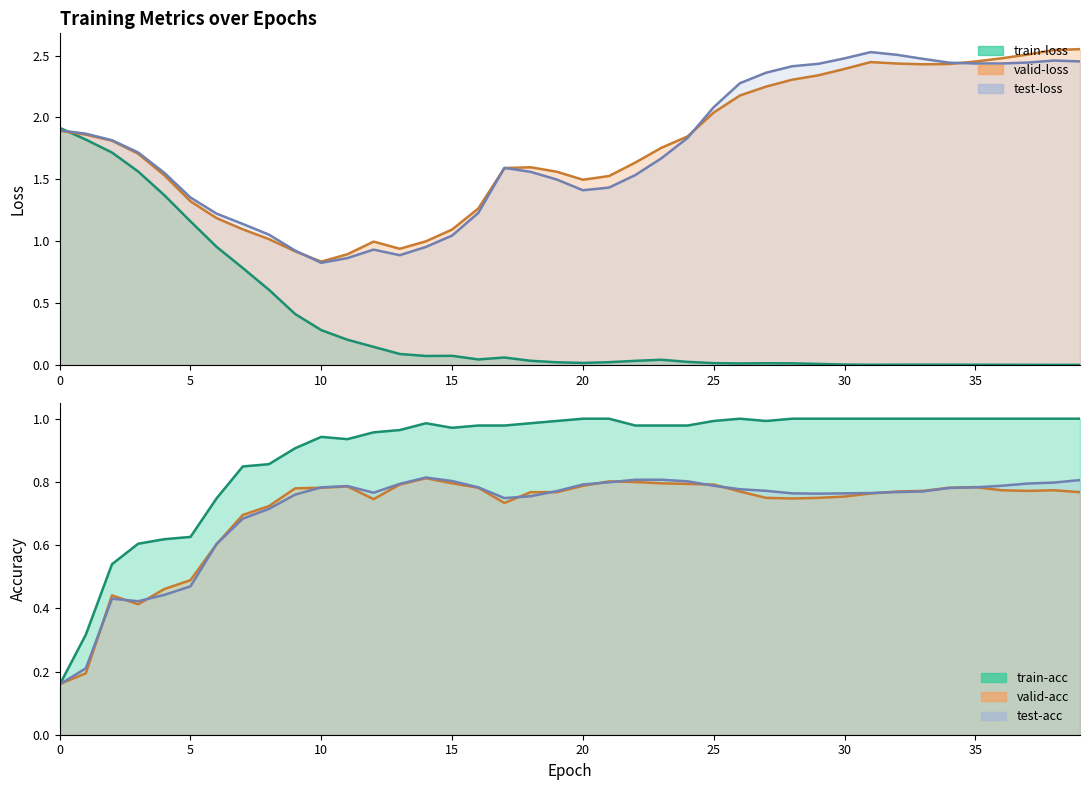

Reading left to right, extract all data points from this chart.

train-loss: 0=1.9	1=1.8	2=1.7	3=1.6	4=1.4	5=1.2	6=1.0	7=0.8	8=0.6	9=0.4	10=0.3	11=0.2	12=0.1	13=0.1	14=0.1	15=0.1	16=0.0	17=0.1	18=0.0	19=0.0	20=0.0	21=0.0	22=0.0	23=0.0	24=0.0	25=0.0	26=0.0	27=0.0	28=0.0	29=0.0	30=0.0	31=0.0	32=0.0	33=0.0	34=0.0	35=0.0	36=0.0	37=0.0	38=0.0	39=0.0
valid-loss: 0=1.9	1=1.9	2=1.8	3=1.7	4=1.5	5=1.3	6=1.2	7=1.1	8=1.0	9=0.9	10=0.8	11=0.9	12=1.0	13=0.9	14=1.0	15=1.1	16=1.3	17=1.6	18=1.6	19=1.6	20=1.5	21=1.5	22=1.6	23=1.8	24=1.8	25=2.0	26=2.2	27=2.2	28=2.3	29=2.3	30=2.4	31=2.4	32=2.4	33=2.4	34=2.4	35=2.5	36=2.5	37=2.5	38=2.5	39=2.6
test-loss: 0=1.9	1=1.9	2=1.8	3=1.7	4=1.6	5=1.4	6=1.2	7=1.1	8=1.1	9=0.9	10=0.8	11=0.9	12=0.9	13=0.9	14=1.0	15=1.0	16=1.2	17=1.6	18=1.6	19=1.5	20=1.4	21=1.4	22=1.5	23=1.7	24=1.8	25=2.1	26=2.3	27=2.4	28=2.4	29=2.4	30=2.5	31=2.5	32=2.5	33=2.5	34=2.4	35=2.4	36=2.4	37=2.4	38=2.5	39=2.5
train-acc: 0=0.2	1=0.3	2=0.5	3=0.6	4=0.6	5=0.6	6=0.7	7=0.8	8=0.9	9=0.9	10=0.9	11=0.9	12=1.0	13=1.0	14=1.0	15=1.0	16=1.0	17=1.0	18=1.0	19=1.0	20=1.0	21=1.0	22=1.0	23=1.0	24=1.0	25=1.0	26=1.0	27=1.0	28=1.0	29=1.0	30=1.0	31=1.0	32=1.0	33=1.0	34=1.0	35=1.0	36=1.0	37=1.0	38=1.0	39=1.0
valid-acc: 0=0.2	1=0.2	2=0.4	3=0.4	4=0.5	5=0.5	6=0.6	7=0.7	8=0.7	9=0.8	10=0.8	11=0.8	12=0.7	13=0.8	14=0.8	15=0.8	16=0.8	17=0.7	18=0.8	19=0.8	20=0.8	21=0.8	22=0.8	23=0.8	24=0.8	25=0.8	26=0.8	27=0.7	28=0.7	29=0.7	30=0.8	31=0.8	32=0.8	33=0.8	34=0.8	35=0.8	36=0.8	37=0.8	38=0.8	39=0.8
test-acc: 0=0.2	1=0.2	2=0.4	3=0.4	4=0.4	5=0.5	6=0.6	7=0.7	8=0.7	9=0.8	10=0.8	11=0.8	12=0.8	13=0.8	14=0.8	15=0.8	16=0.8	17=0.7	18=0.8	19=0.8	20=0.8	21=0.8	22=0.8	23=0.8	24=0.8	25=0.8	26=0.8	27=0.8	28=0.8	29=0.8	30=0.8	31=0.8	32=0.8	33=0.8	34=0.8	35=0.8	36=0.8	37=0.8	38=0.8	39=0.8